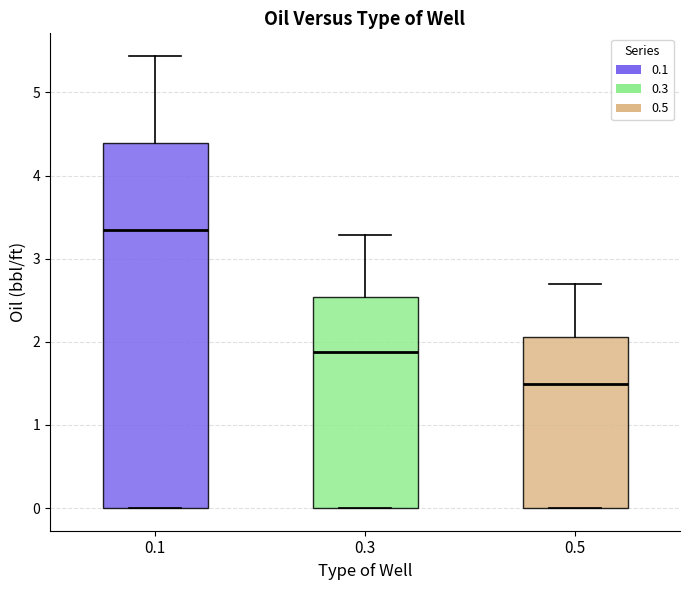

Where does the upper whisker of the box at x = 0.3 end on the y-axis? The values are not printed on the chart, so give them approximately, as read against the axis.

3.3